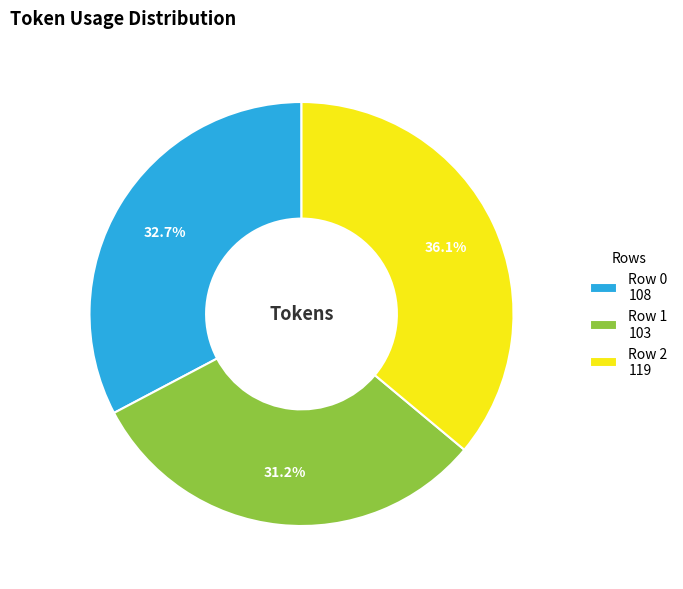

Which slice is the smallest?

Row 1